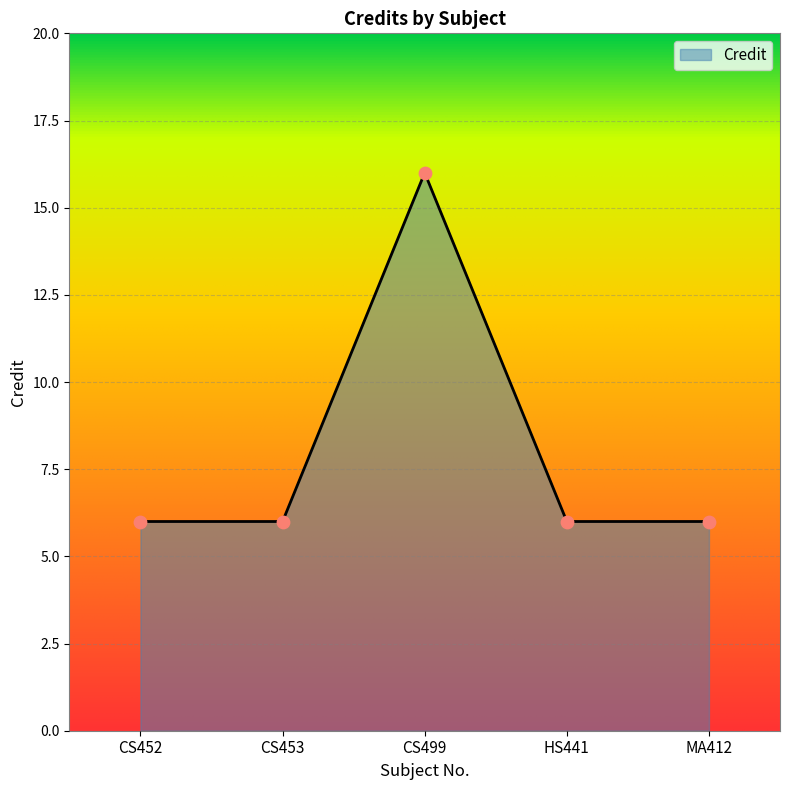

Between CS453 and CS499, which is larger?

CS499